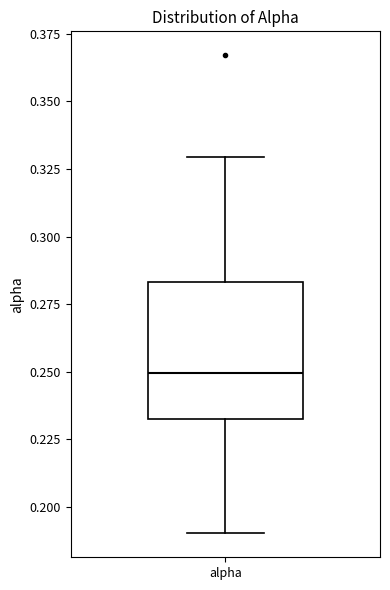

Where does the upper whisker of the box for alpha end on the y-axis? The values are not printed on the chart, so give them approximately, as read against the axis.

0.330